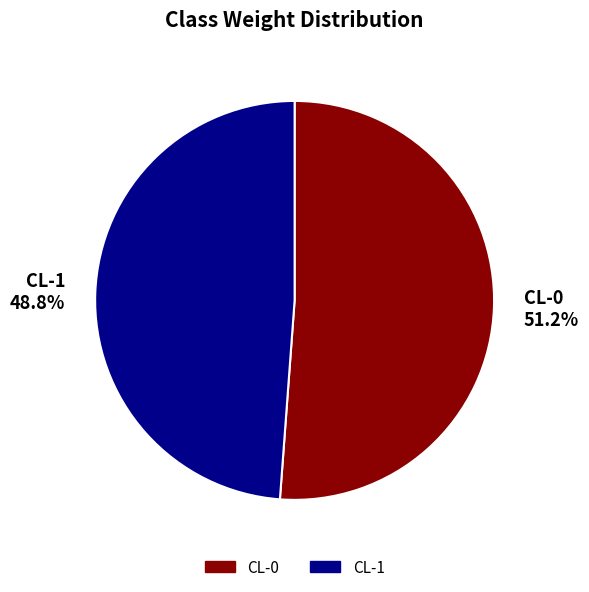

Combined, do CL-0 and CL-1 account for over 50%?

Yes